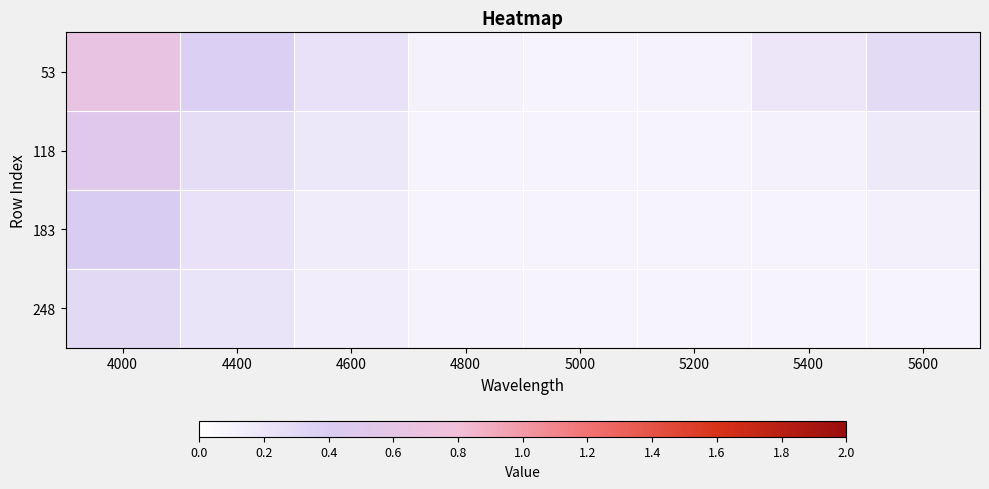

Which series has the largest total across all categories?

53